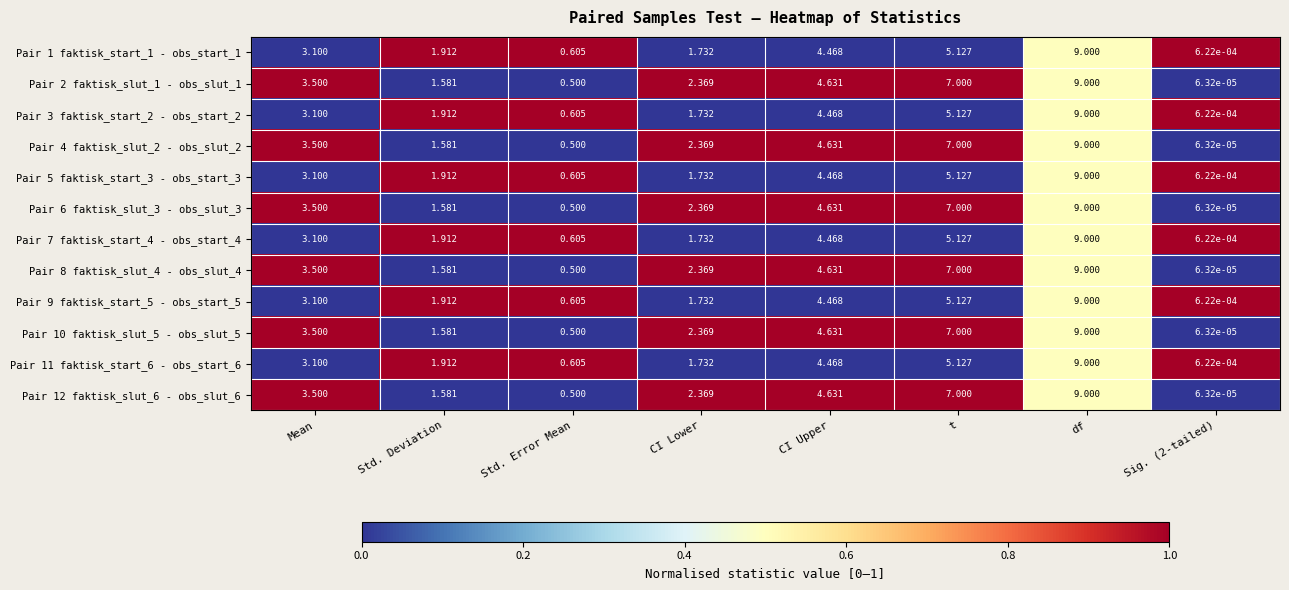

Where is Pair 3 faktisk_start_2 - obs_start_2 nearest to the value 4?

CI Upper